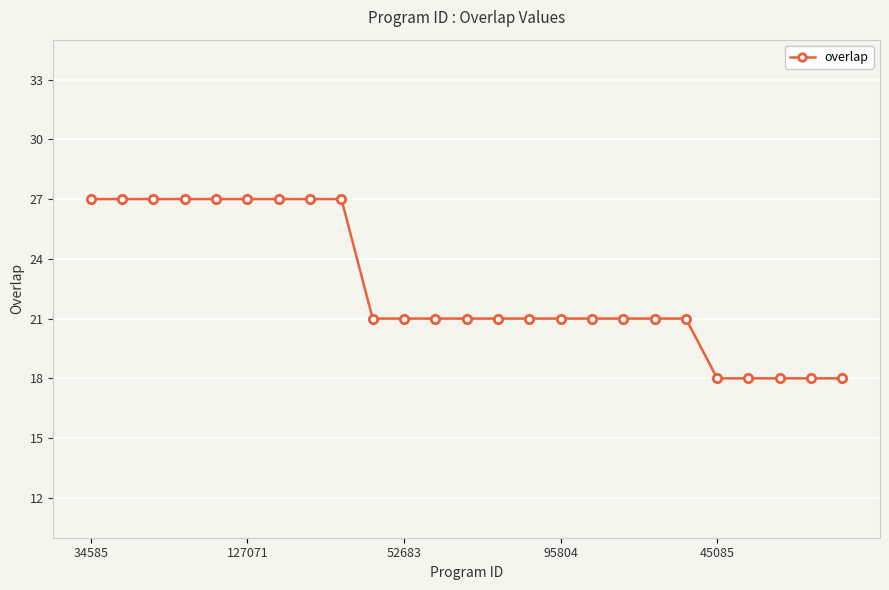

How many categories are shown in the chart?

25